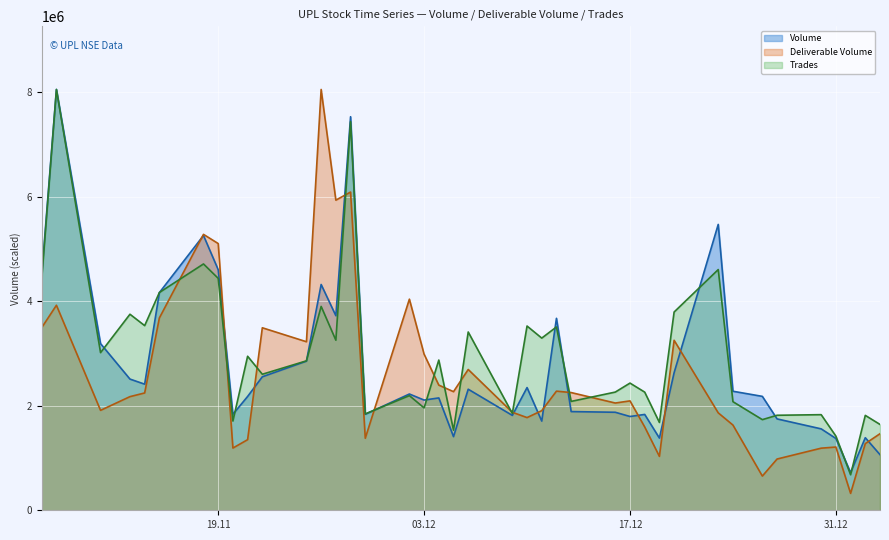

What is the sum of all Deliverable Volume line values?

103594930.2